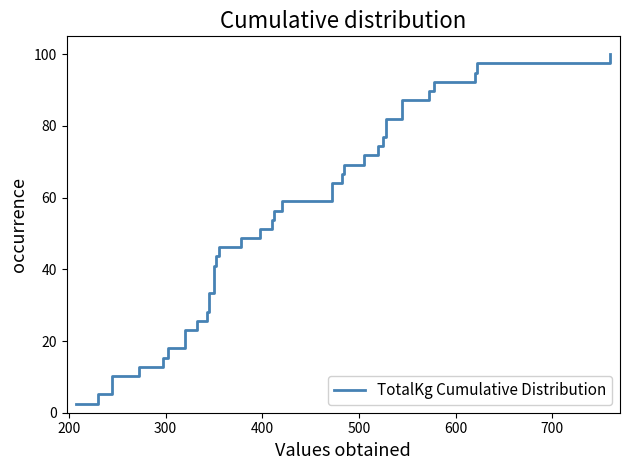

What is the value of the 25th point from the left?

64.1